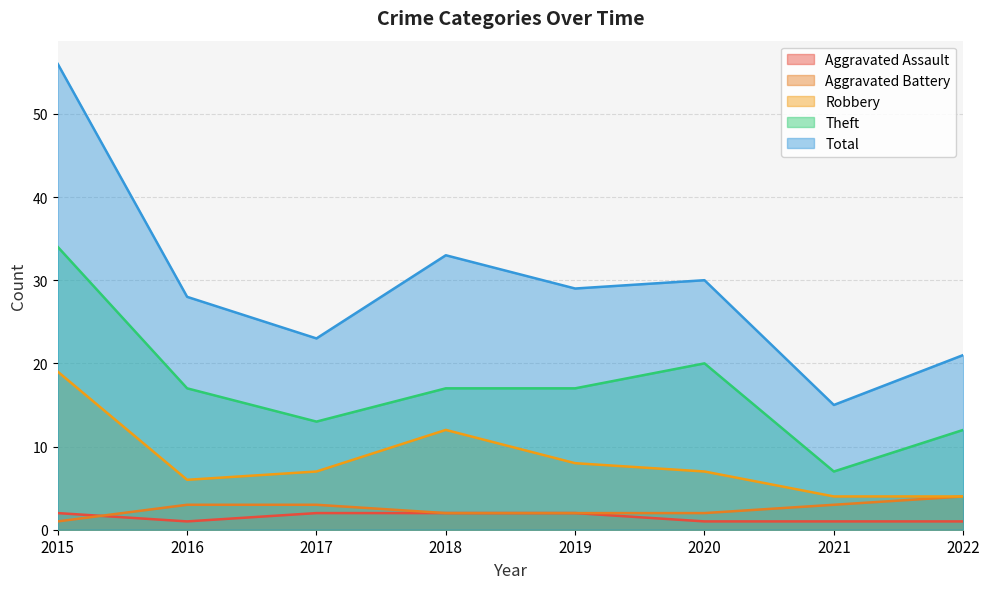

Which category has the lowest value across all series?

2016